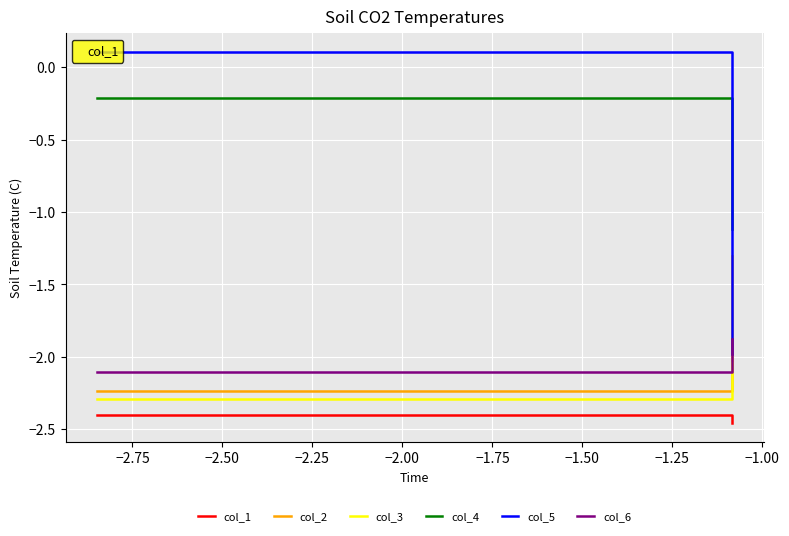

True or false: col_1 has a value of -3.2 at −1.25.

False